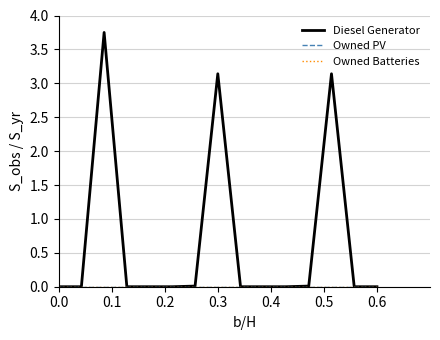

True or false: Owned Batteries has more than 2 points higher than both neighbors.

False